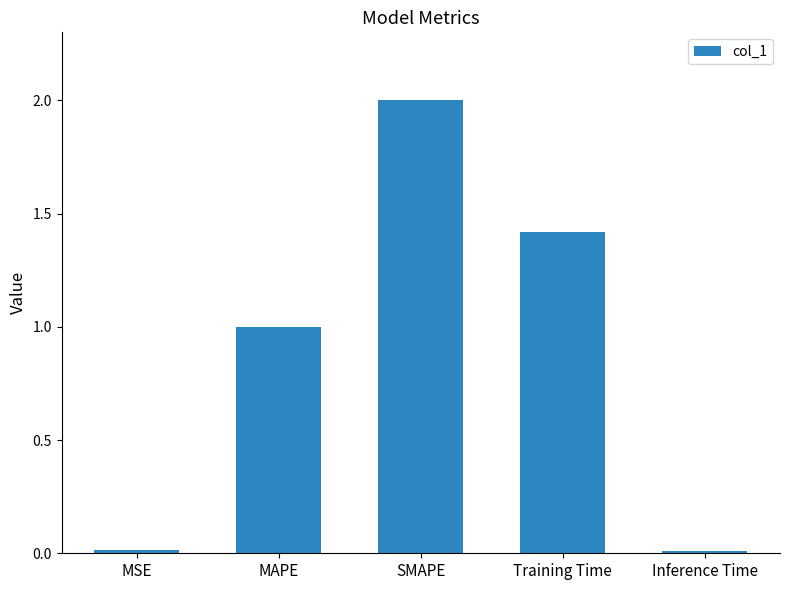

What is the average value?

0.9